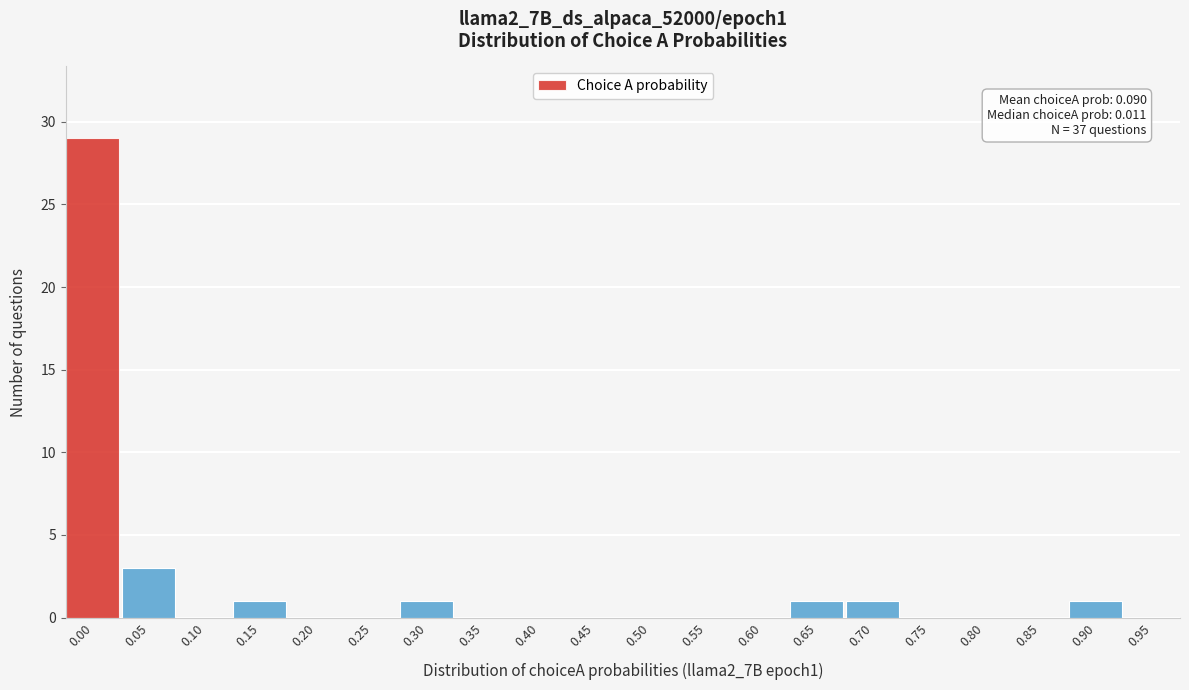

Reading left to right, list all the values displayed in this chart.

0.00=29	0.05=3	0.10=0	0.15=1	0.20=0	0.25=0	0.30=1	0.35=0	0.40=0	0.45=0	0.50=0	0.55=0	0.60=0	0.65=1	0.70=1	0.75=0	0.80=0	0.85=0	0.90=1	0.95=0